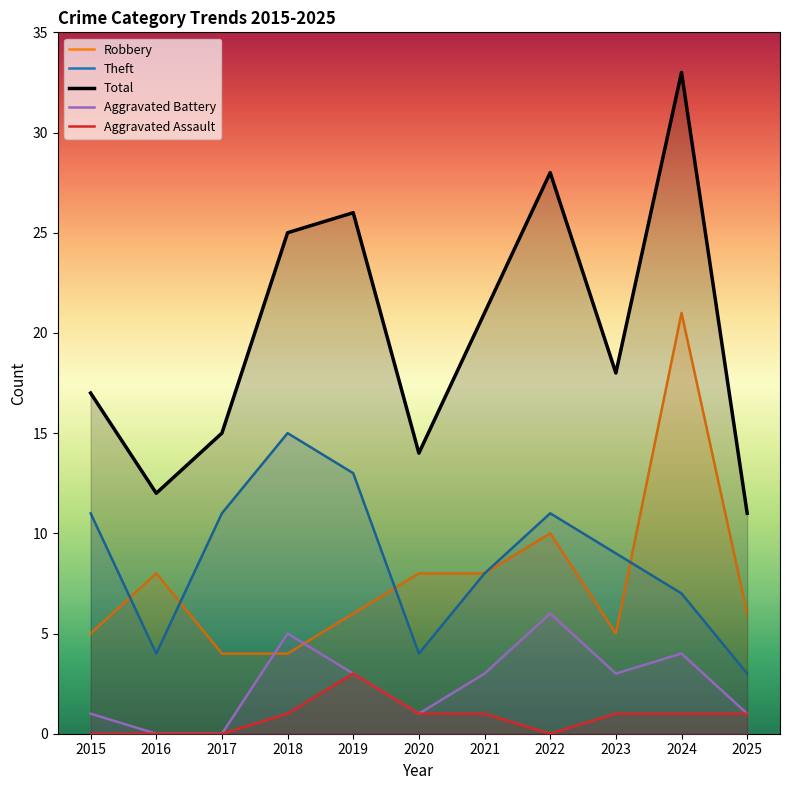

Where does the Robbery series first go above 6?

2016